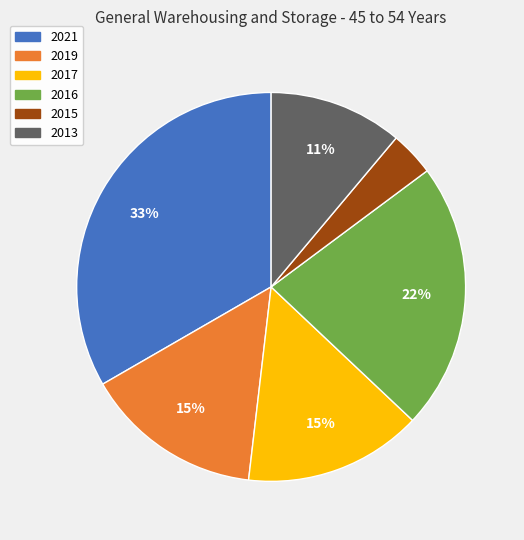

To the nearest percent, what portion does 2016 represent?

22%